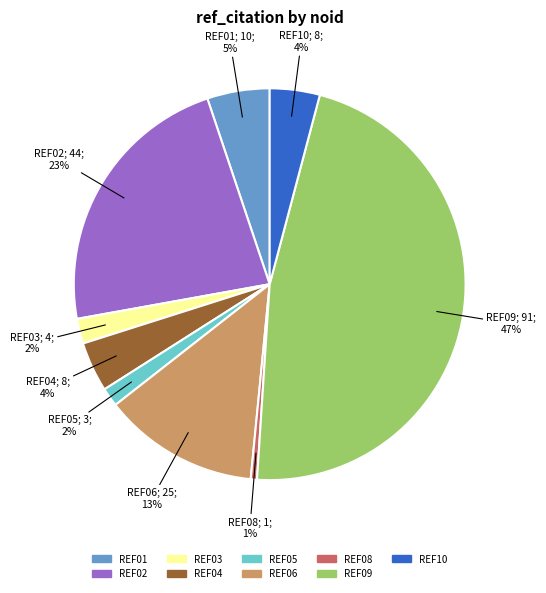

Is there a majority slice in this chart?

No